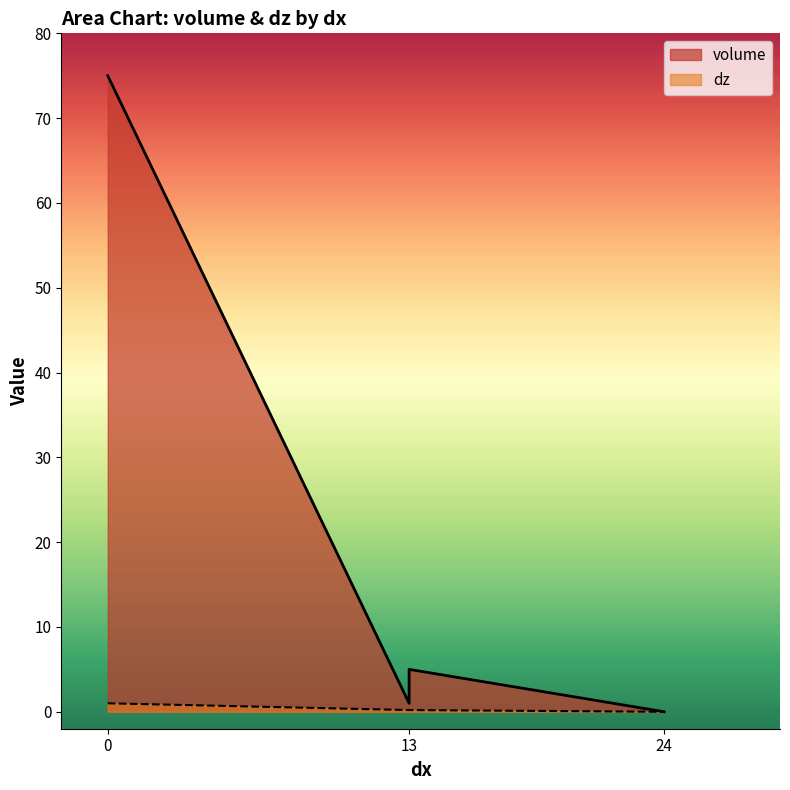

What is the average value of the dz series?

0.3